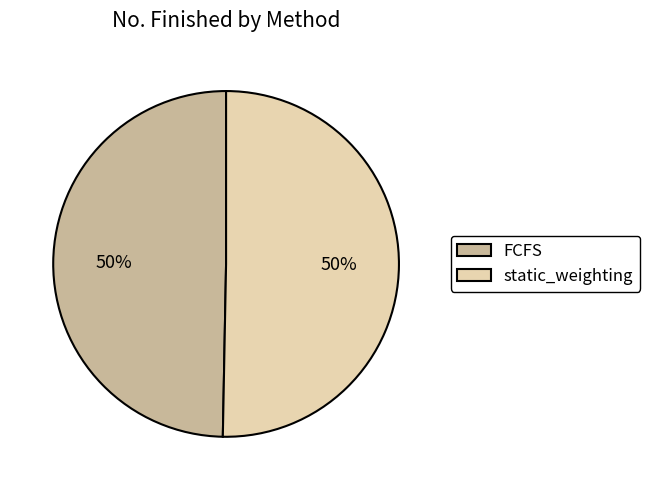

Combined, do static_weighting and FCFS account for over 50%?

Yes